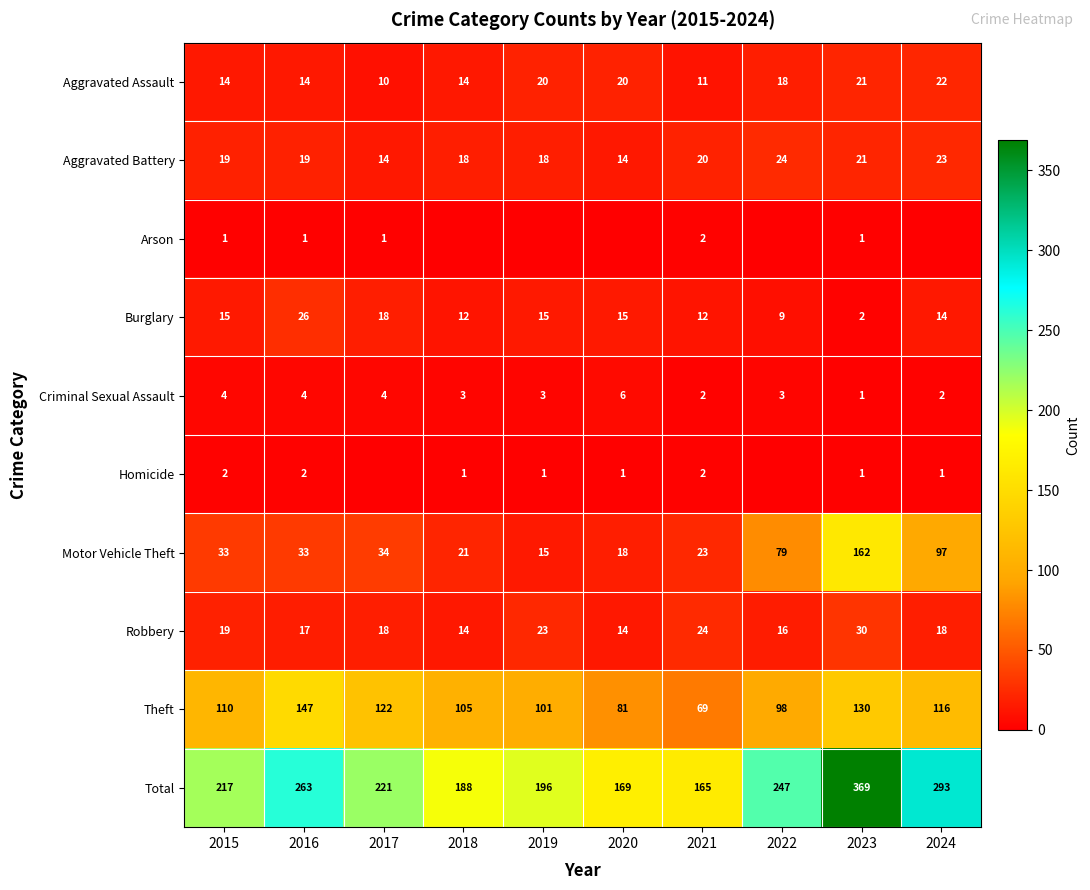

What is the highest value of the Robbery series?

30